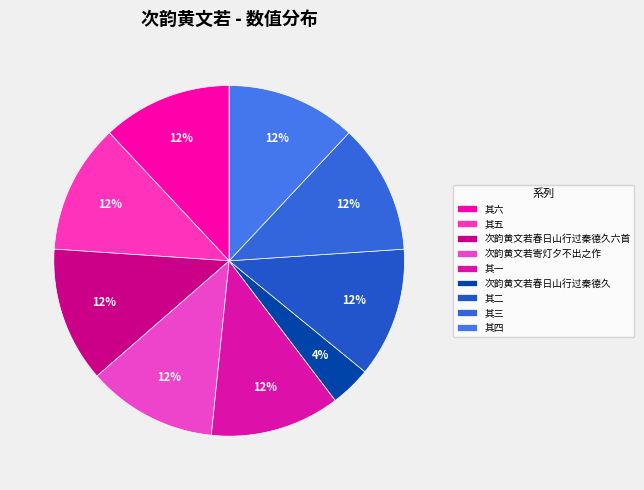

Is it true that 其二 is 3% of the pie?

False